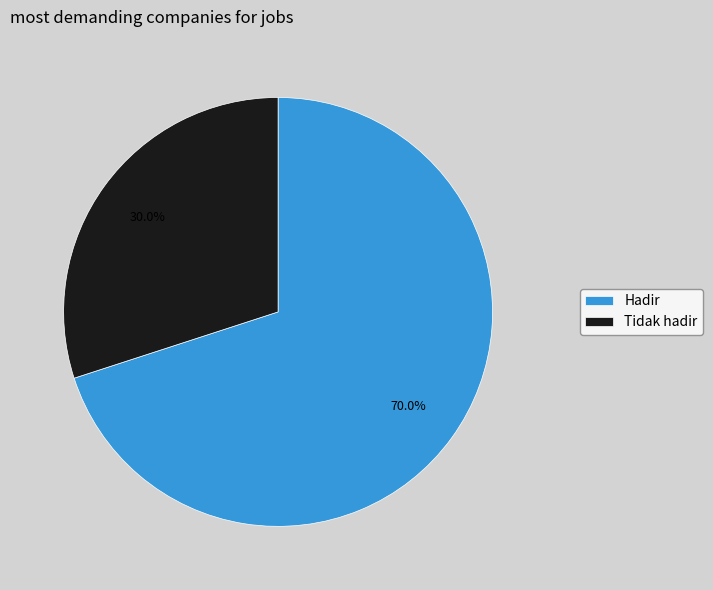

Which category has the smallest portion of the pie?

Tidak hadir